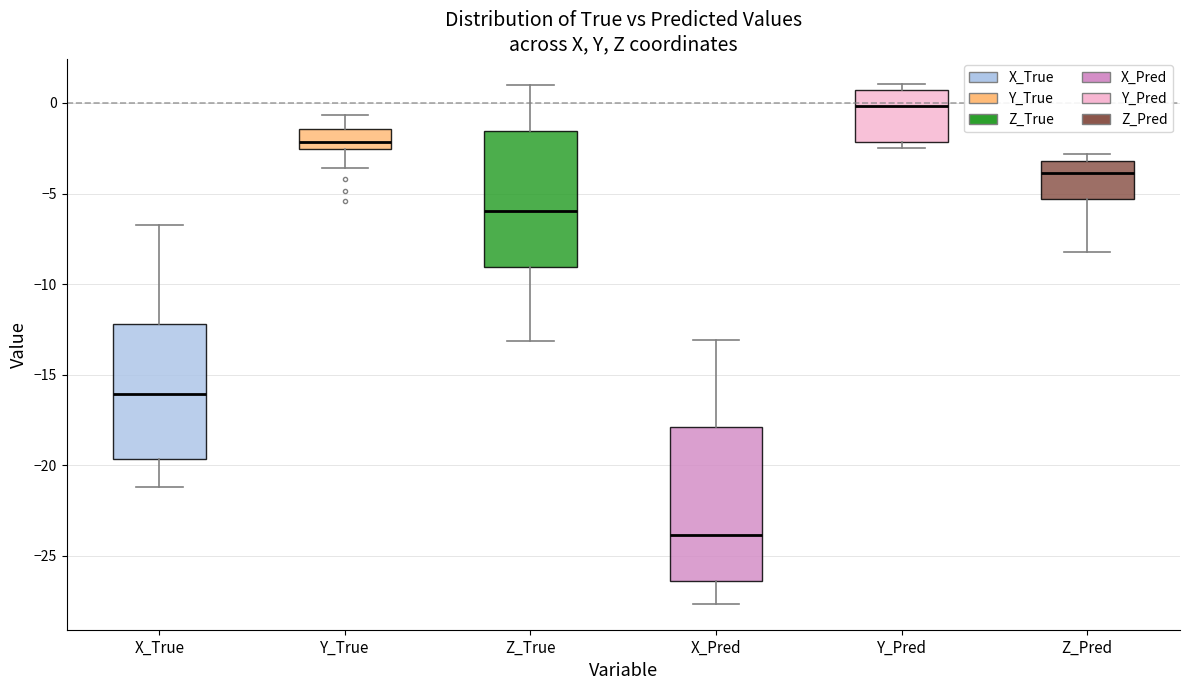

Where is the upper edge of the box for X_Pred on the y-axis? The values are not printed on the chart, so give them approximately, as read against the axis.

-18.0